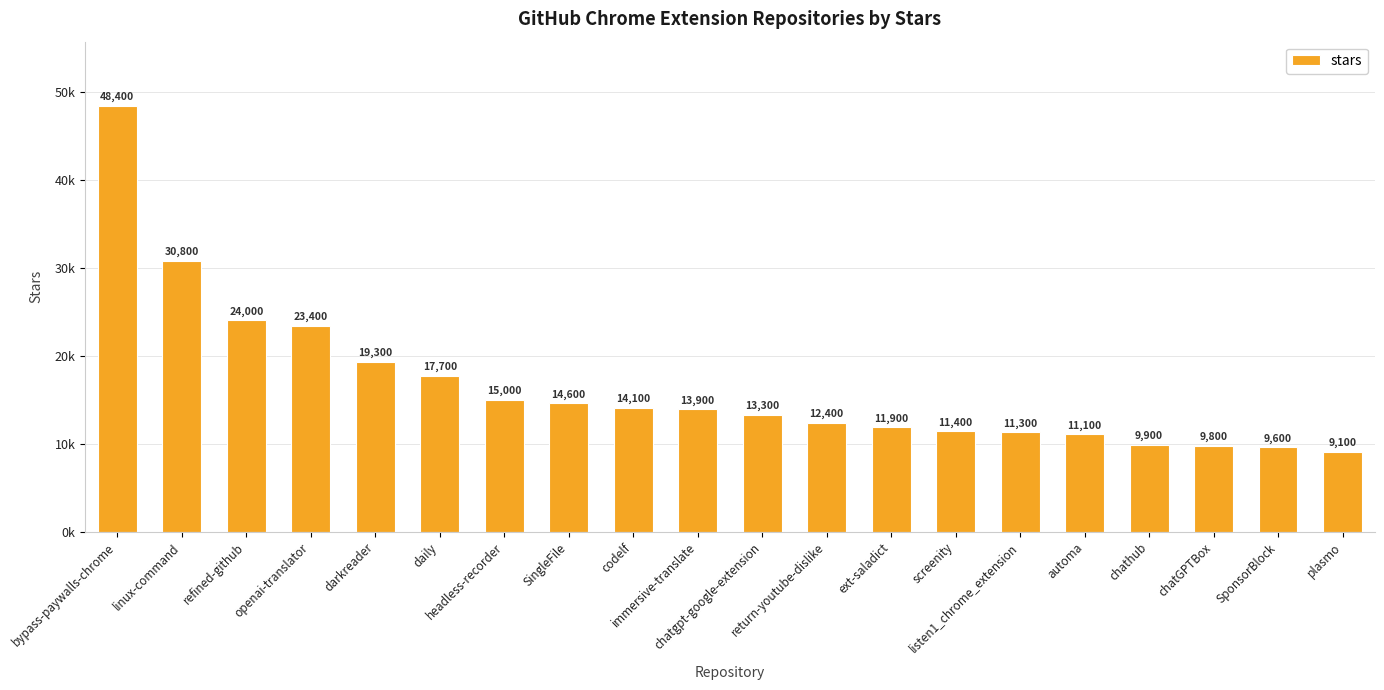

Are the bars horizontal?

No